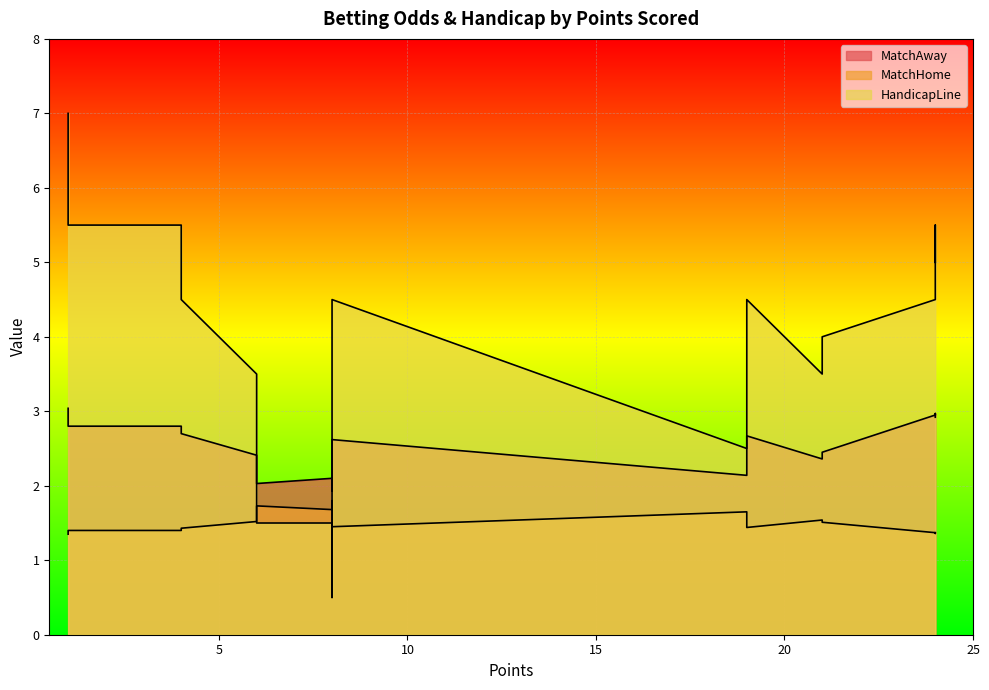

List the series in order of their peak value, highest first.

HandicapLine, MatchAway, MatchHome